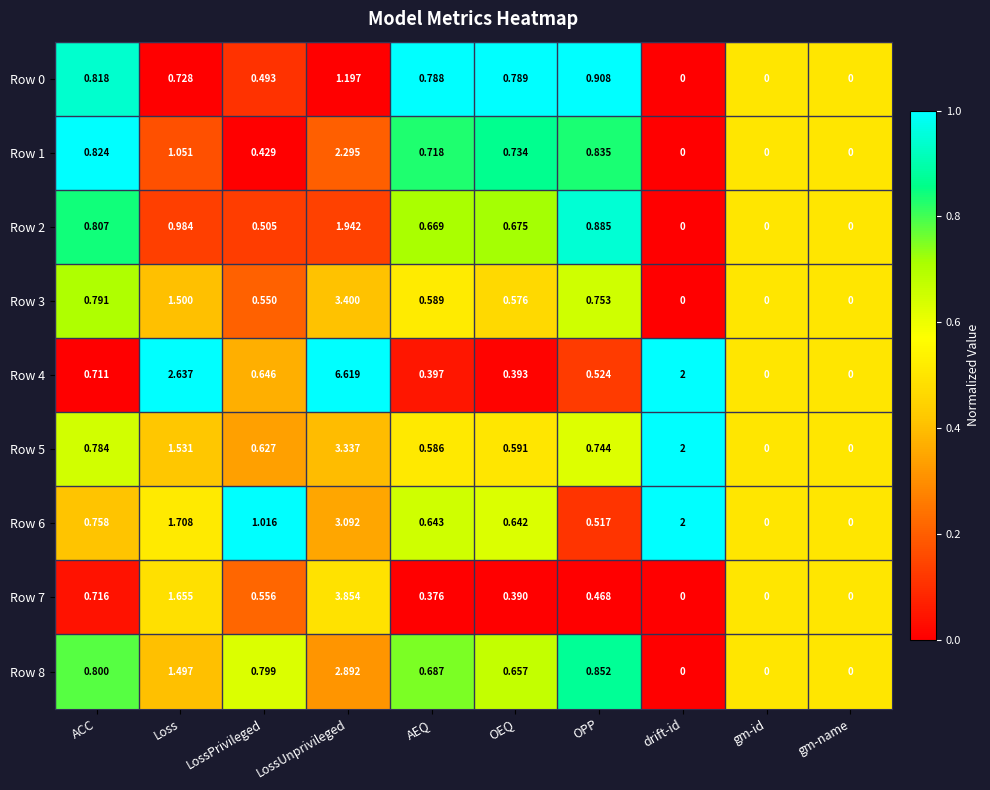

How many categories are shown in the chart?

10